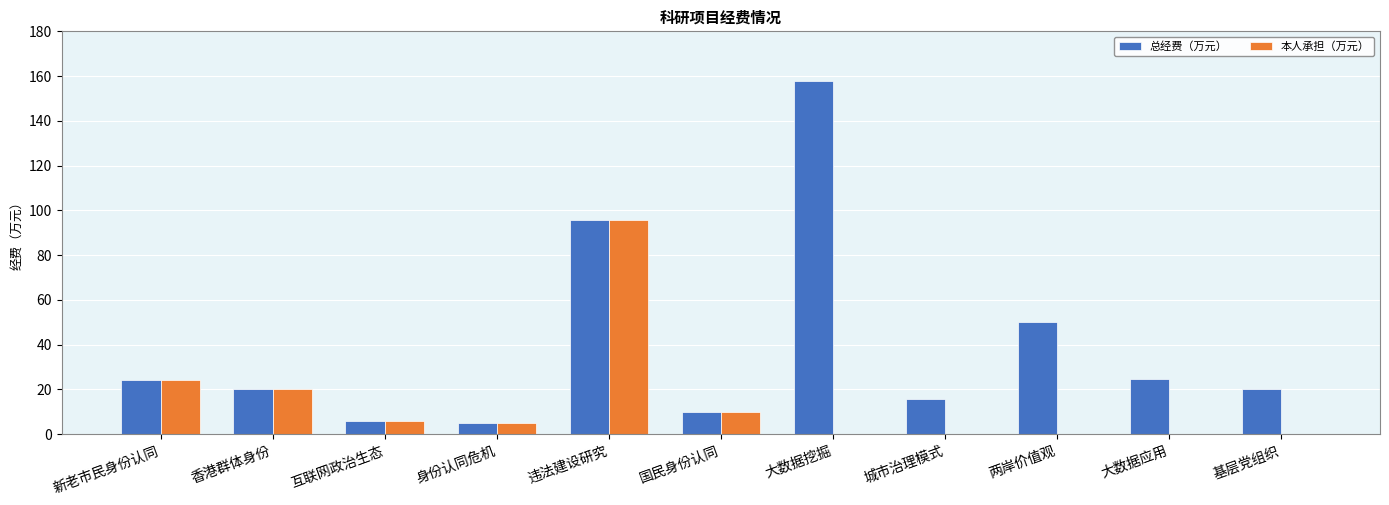

At which label does 总经费（万元） first exceed 20?

新老市民身份认同